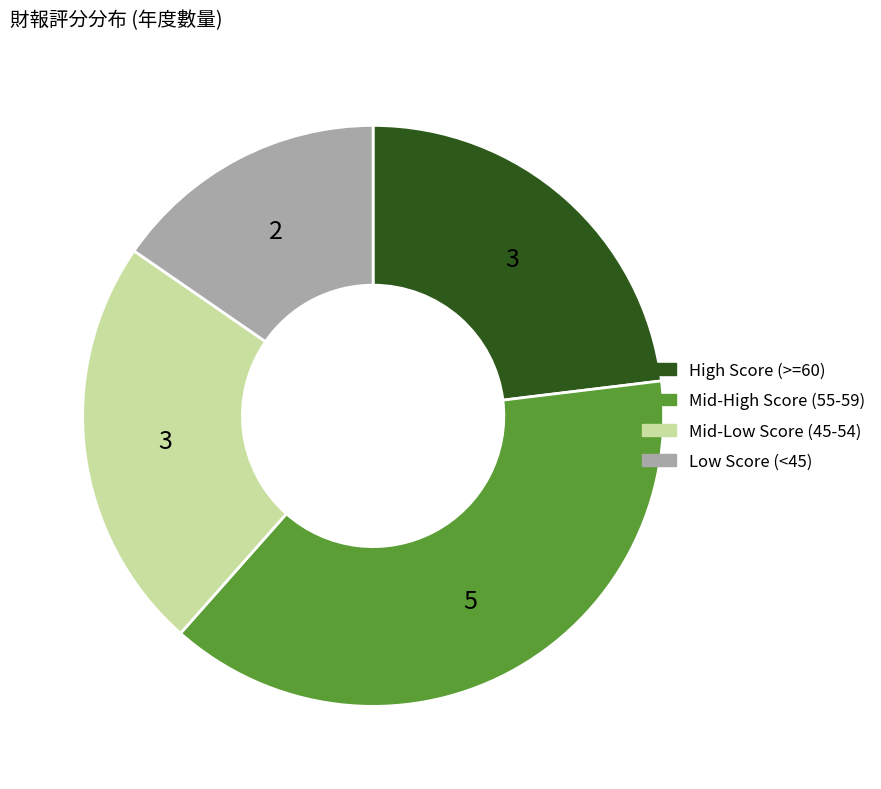

Combined, do Mid-Low Score (45-54) and Mid-High Score (55-59) account for over 50%?

Yes